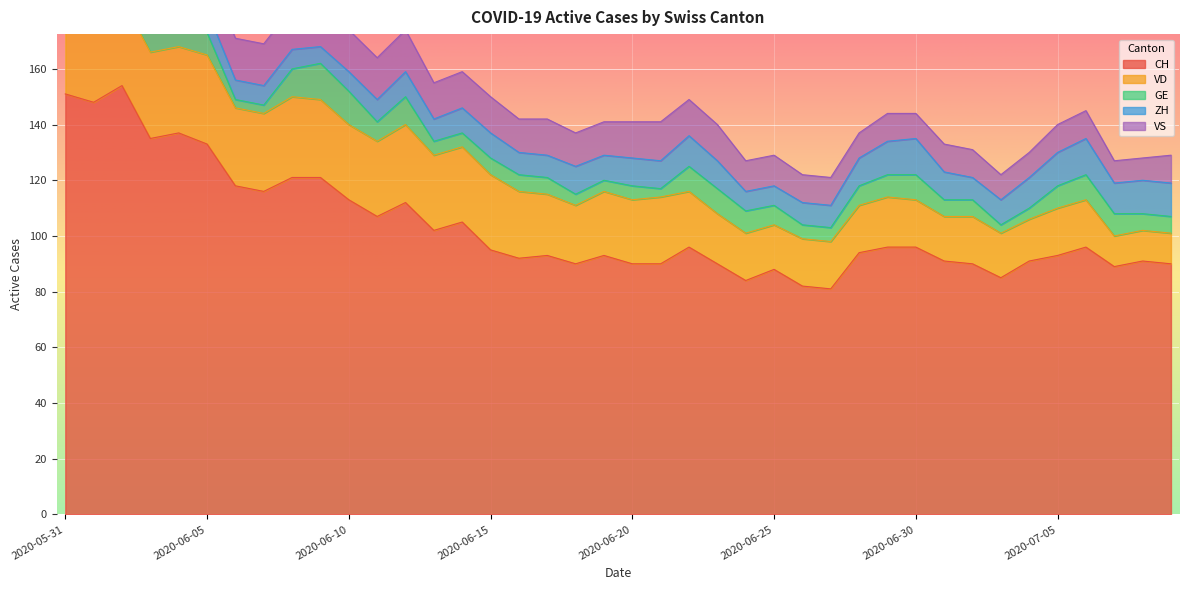

What is the sum of the GE values at 2020-06-01 and 2020-06-22?

11